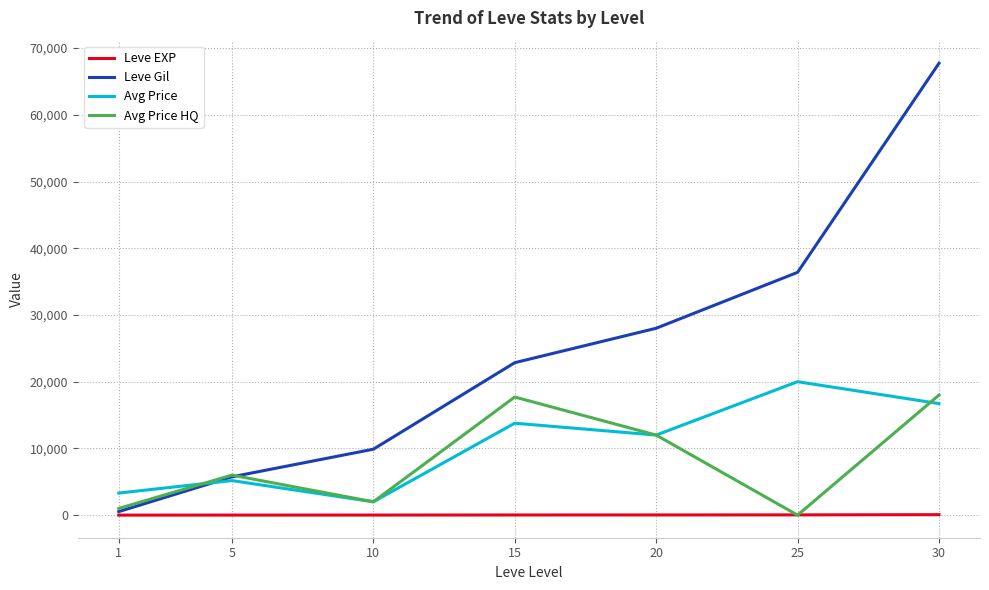

What is the greatest value displayed?

67730.0